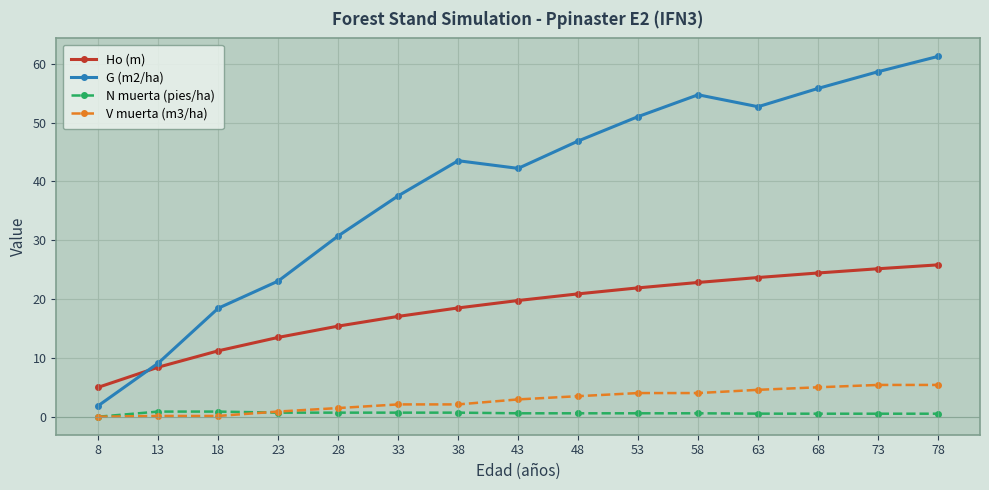

True or false: Ho (m) has more than 0 interior local peaks.

False